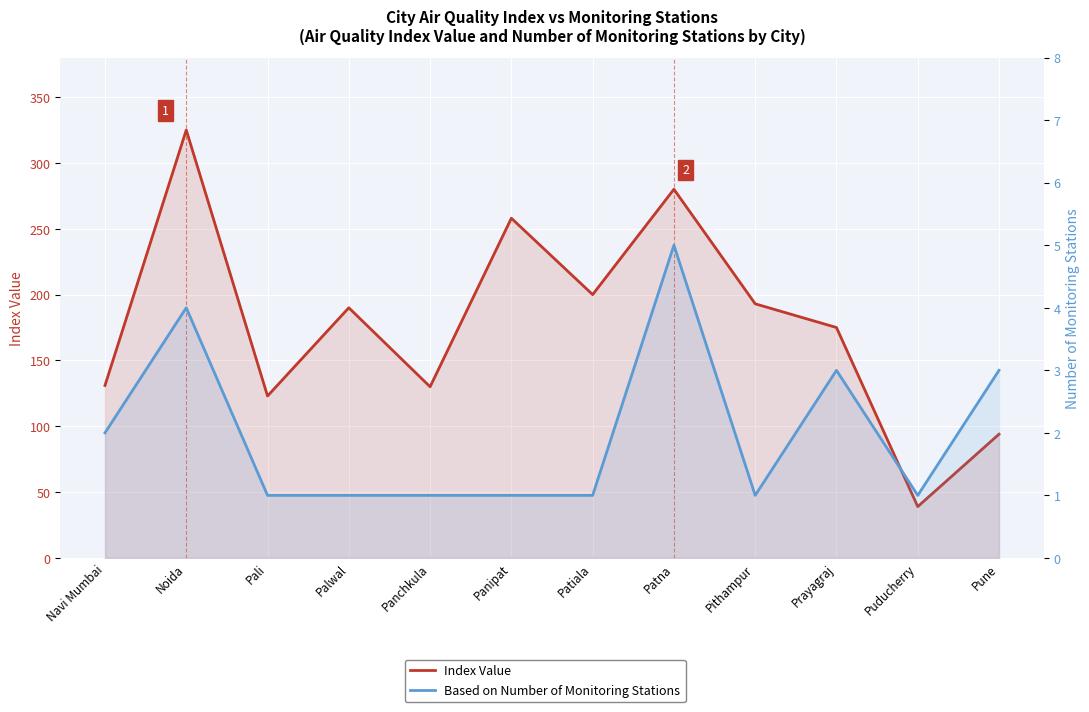

The value of Index Value at Puducherry is 11. True or false?

False